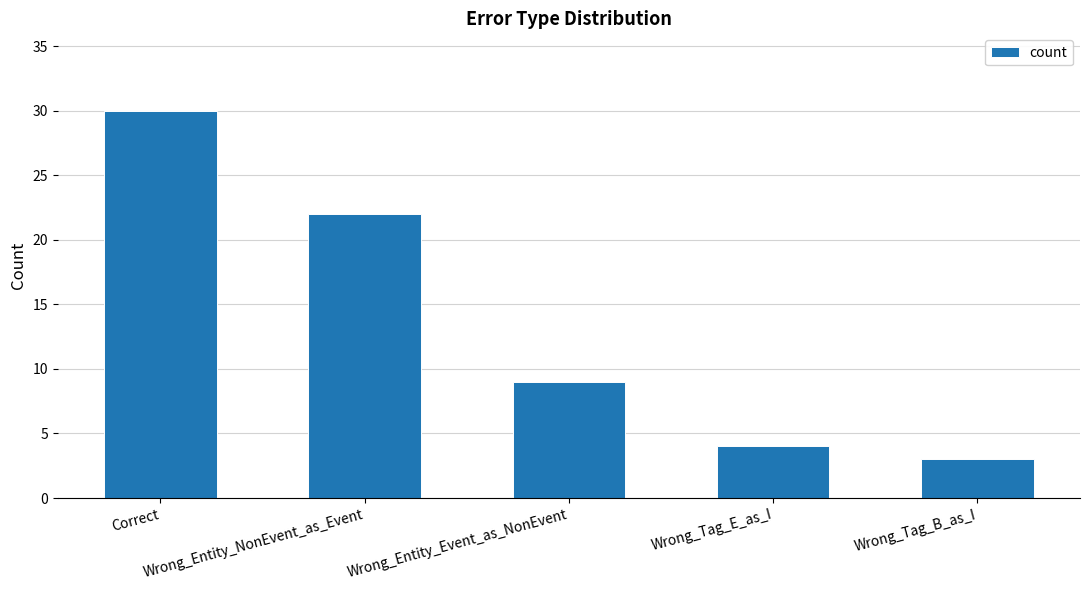

What position from the left is Wrong_Entity_NonEvent_as_Event?

2